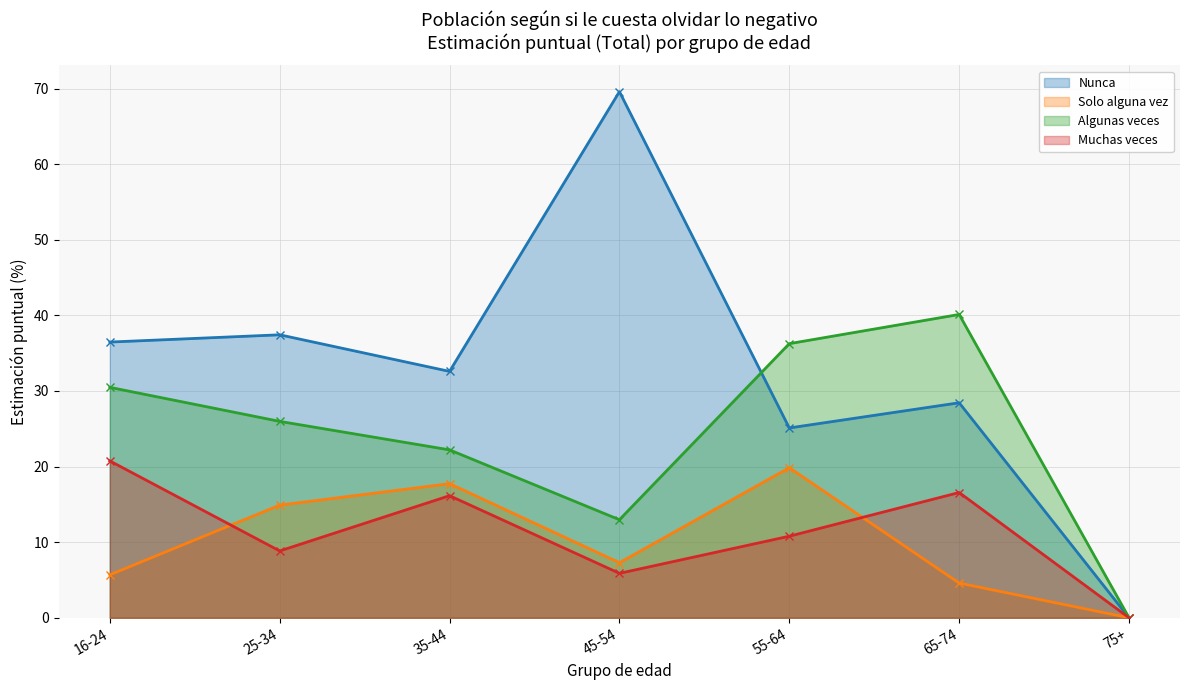

What is the sum of the Solo alguna vez values at 75+ and 65-74?

4.6